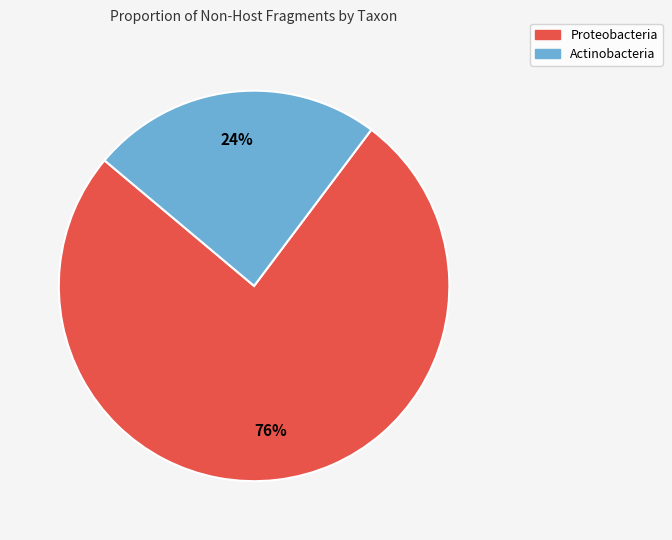

Which category has the biggest portion of the pie?

Proteobacteria